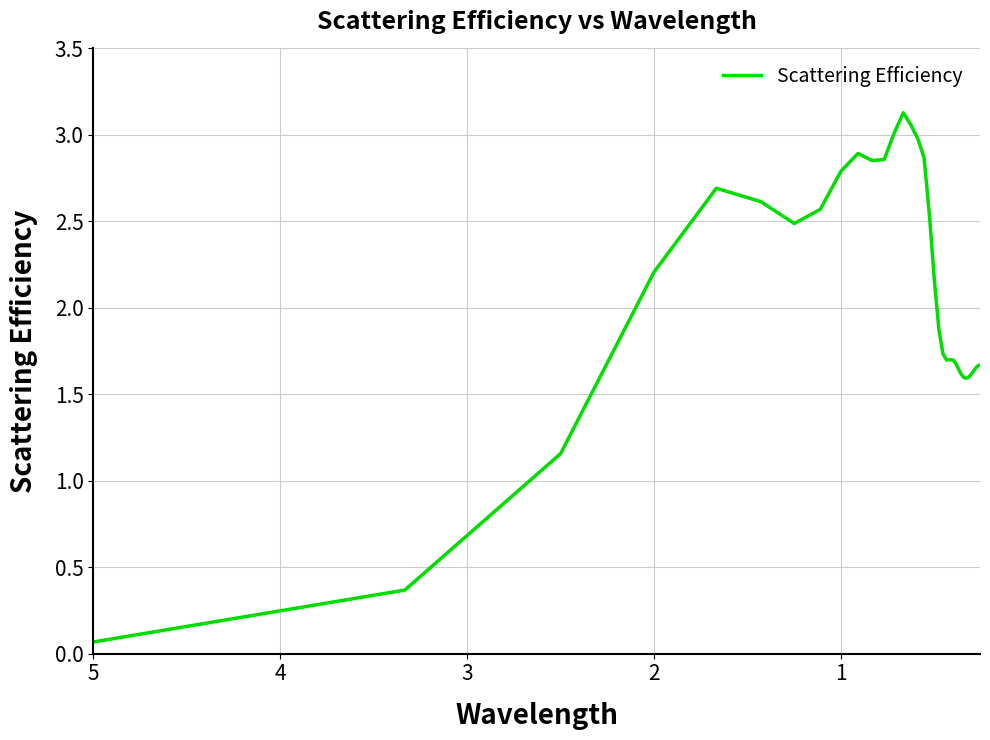

What is the greatest value displayed?

3.1